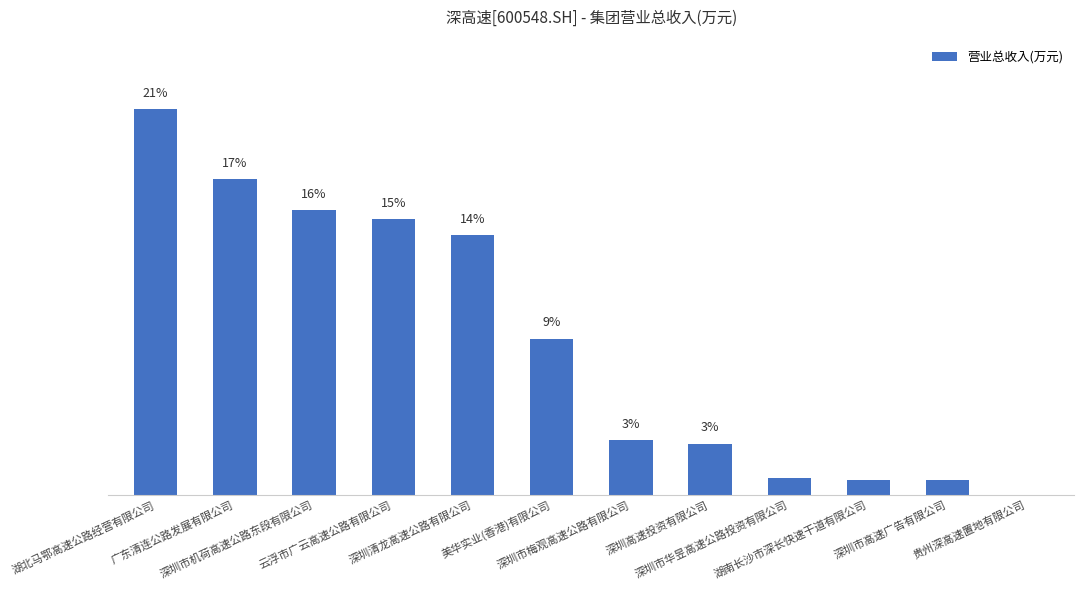

Are the bars grouped side by side (vs. stacked)?

No